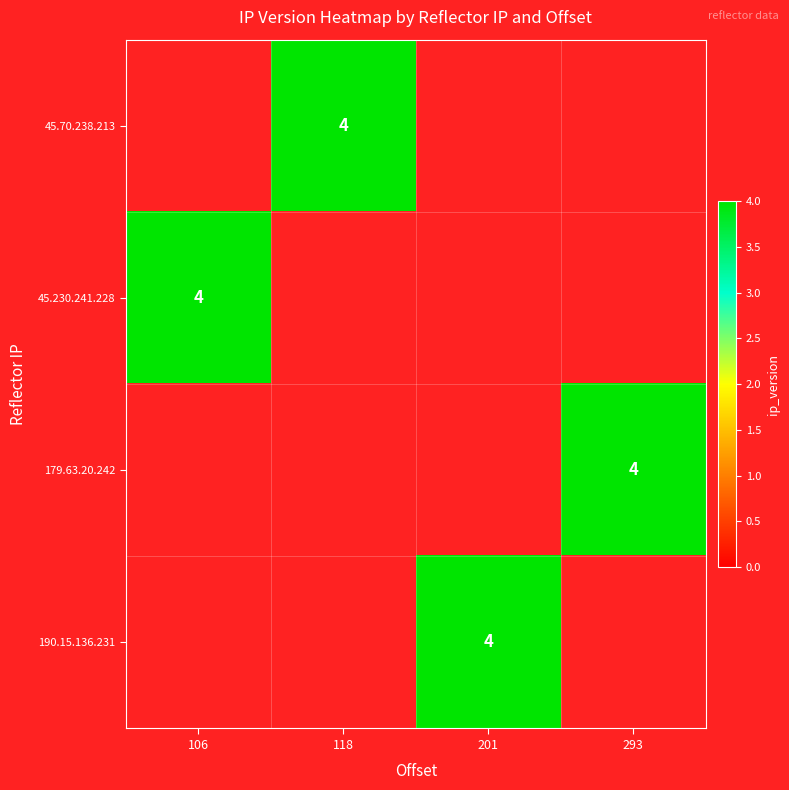

The value of 45.230.241.228 at 106 is 4. True or false?

True